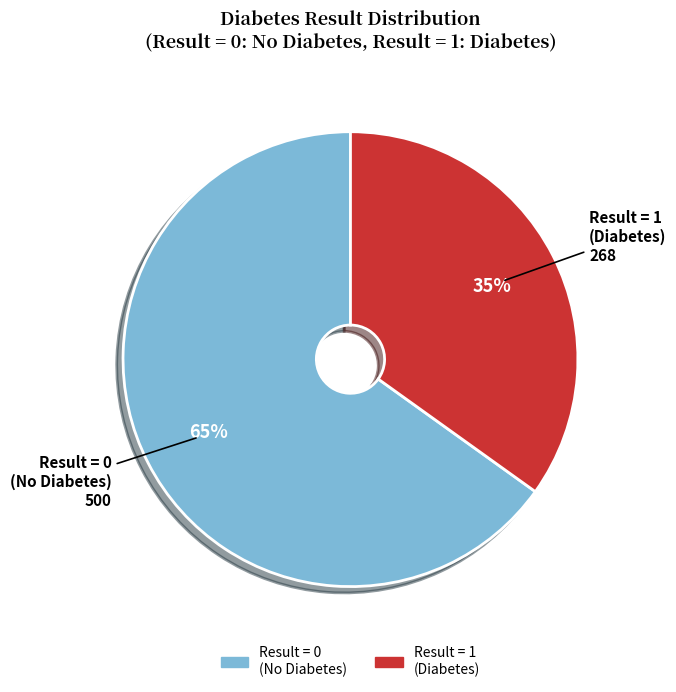

To the nearest percent, what is the difference between the largest and smallest slice percentages?

30%